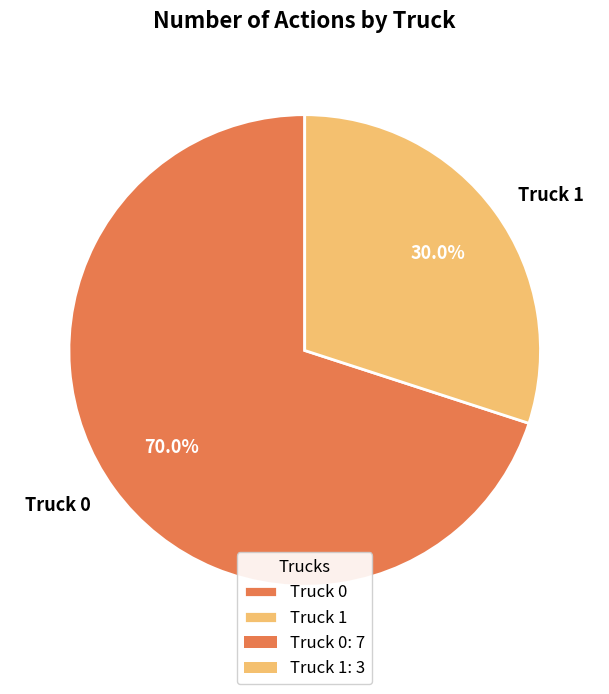

Is Truck 0 the majority of the pie?

Yes